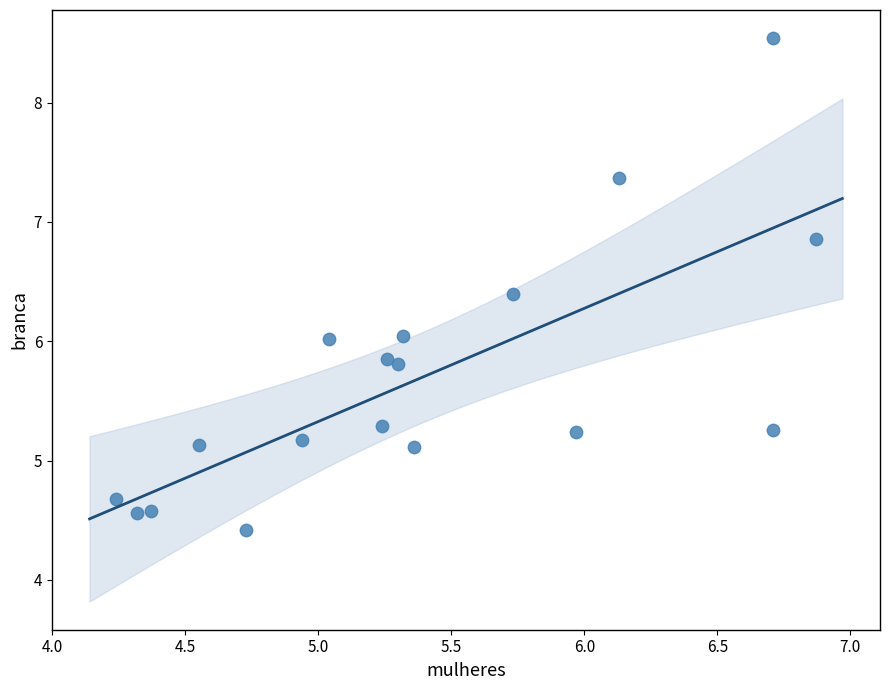

What is the range of X values (max minus min)?

2.6